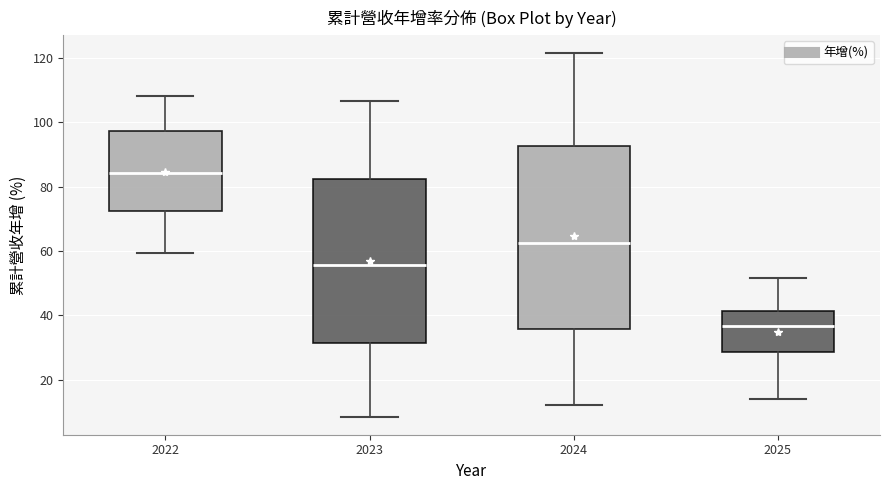

Where is the lower edge of the box at x = 2024 on the y-axis? The values are not printed on the chart, so give them approximately, as read against the axis.

36